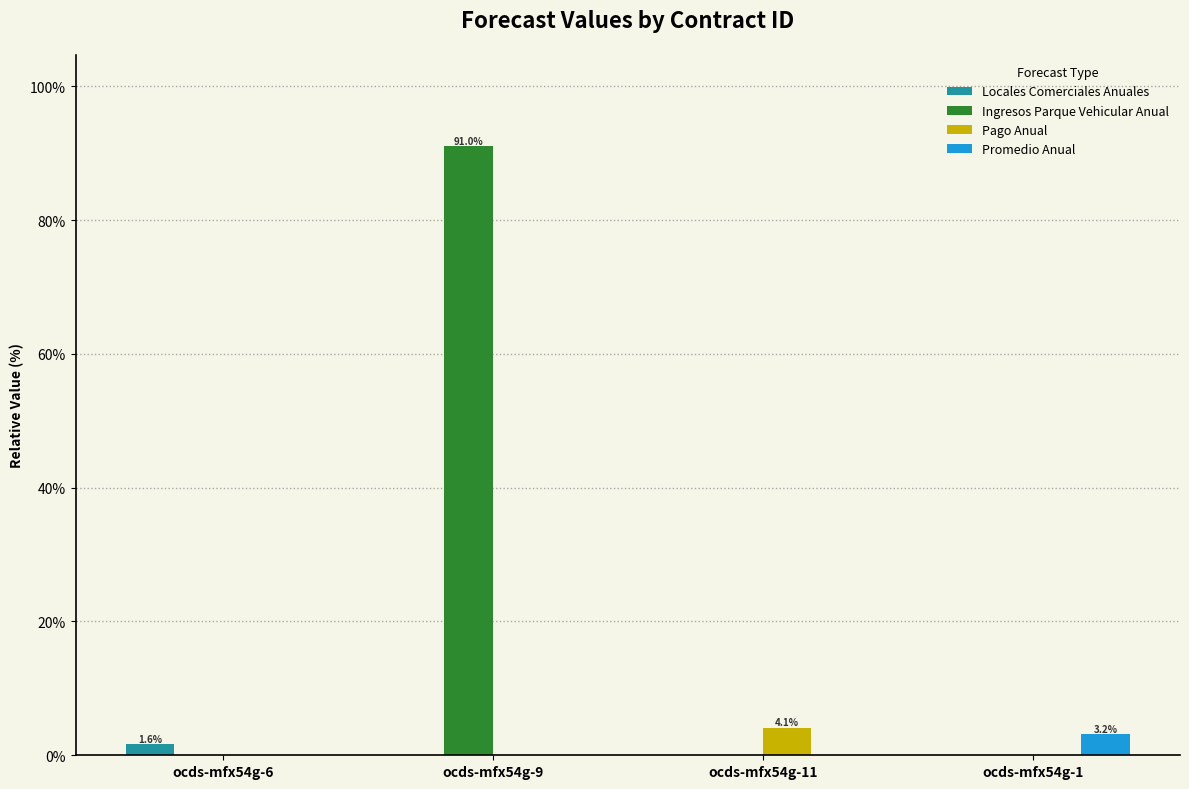

Which series has the widest spread of values?

Ingresos Parque Vehicular Anual